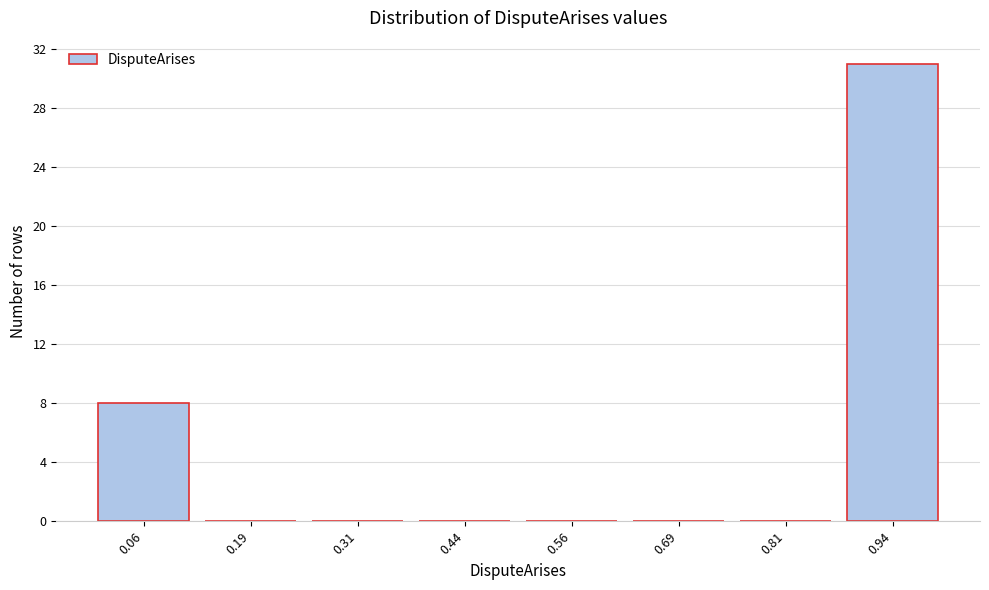

Reading left to right, transcribe this chart: for each bar, give the range it covers on the x-axis and its height. Neither the bar edges nor the heights are printed on the chart, so give them approximately, as read against the axes.

0.000 to 0.125: 8
0.125 to 0.250: 0
0.250 to 0.375: 0
0.375 to 0.500: 0
0.500 to 0.625: 0
0.625 to 0.750: 0
0.750 to 0.875: 0
0.875 to 1.000: 31